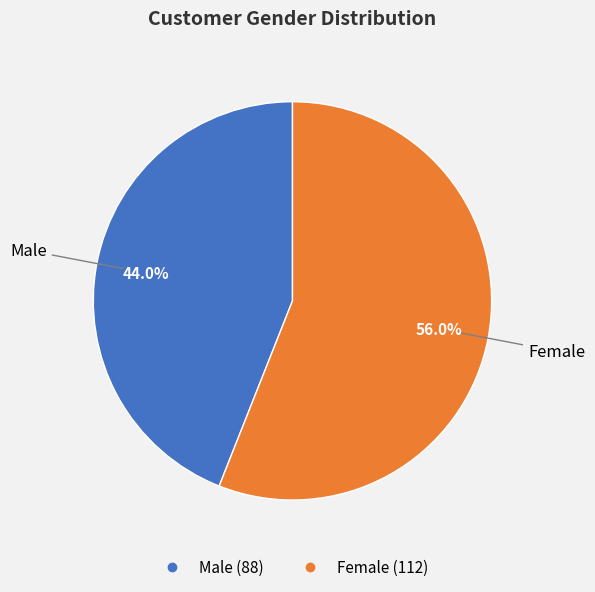

Rank the categories by value from lowest to highest.

Male, Female